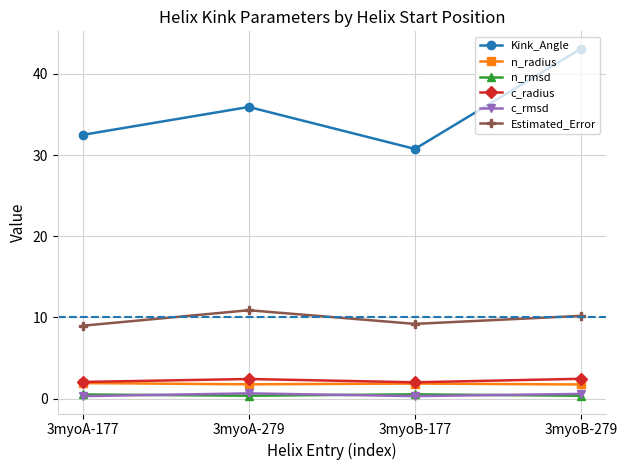

True or false: n_rmsd has more than 1 points higher than both neighbors.

False